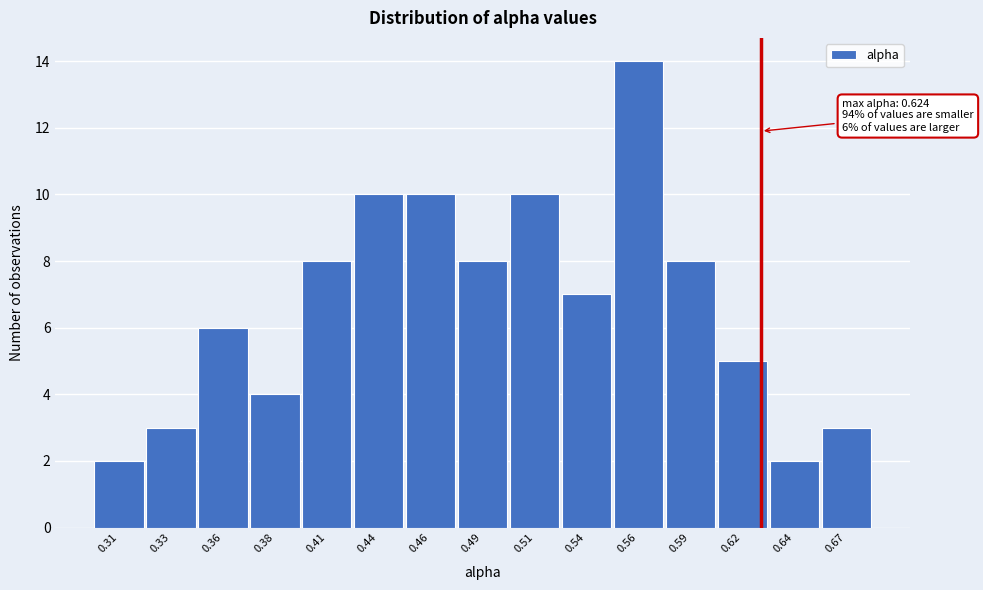

Reading right to left, transcribe all the data shown in this chart.

0.67=3	0.64=2	0.62=5	0.59=8	0.56=14	0.54=7	0.51=10	0.49=8	0.46=10	0.44=10	0.41=8	0.38=4	0.36=6	0.33=3	0.31=2